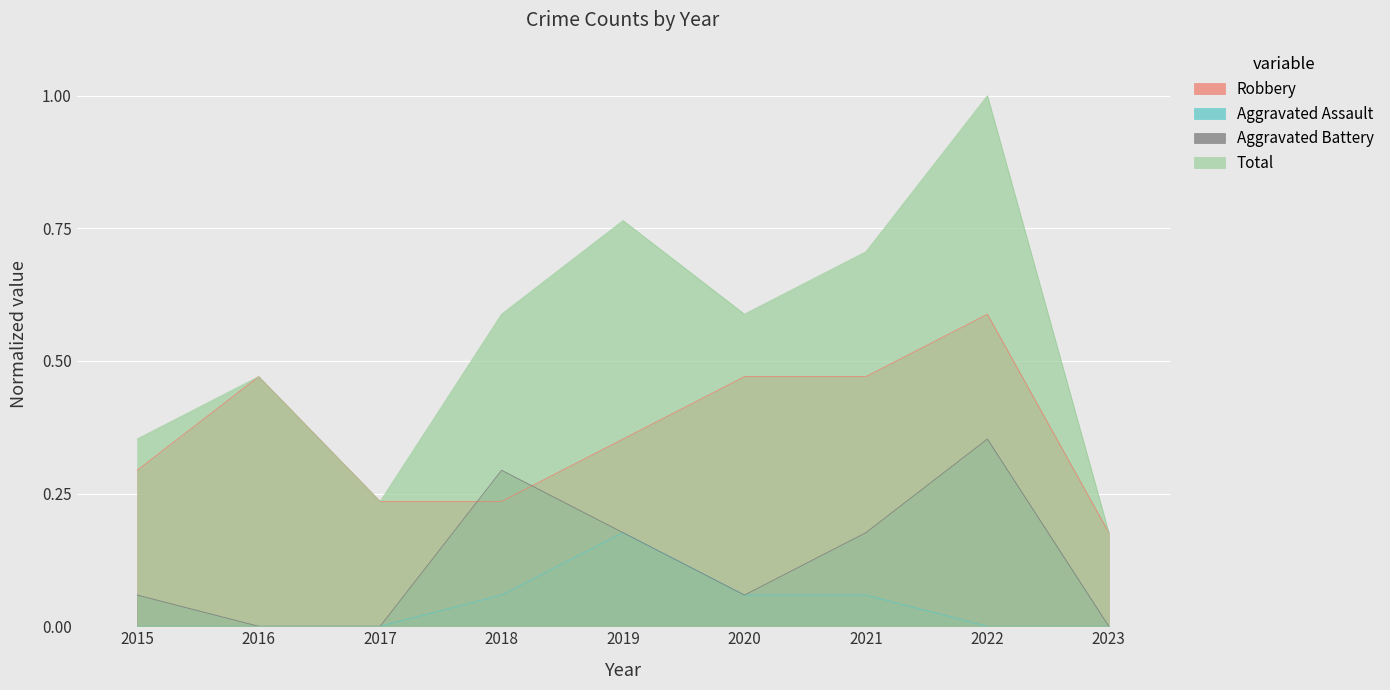

Does the chart display data point markers on the line(s)?

No